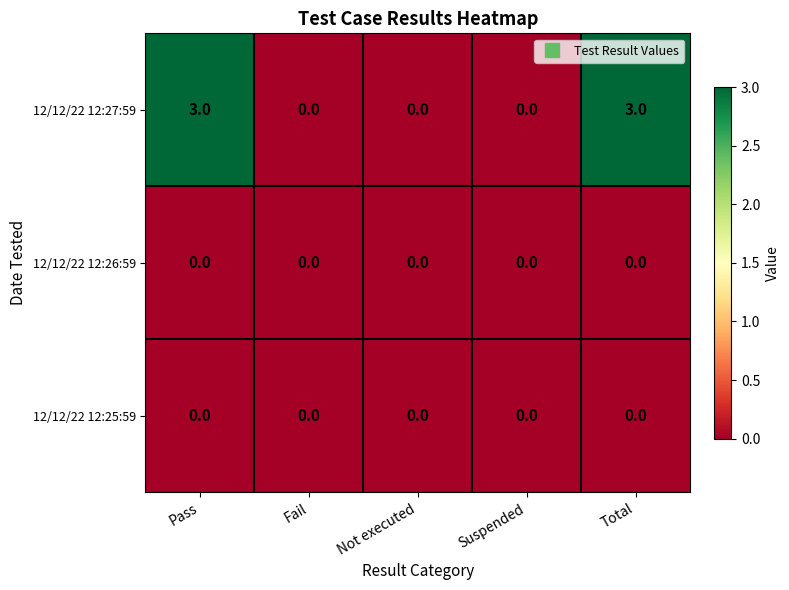

Between Pass and Not executed, which series saw the biggest shift?

12/12/22 12:27:59